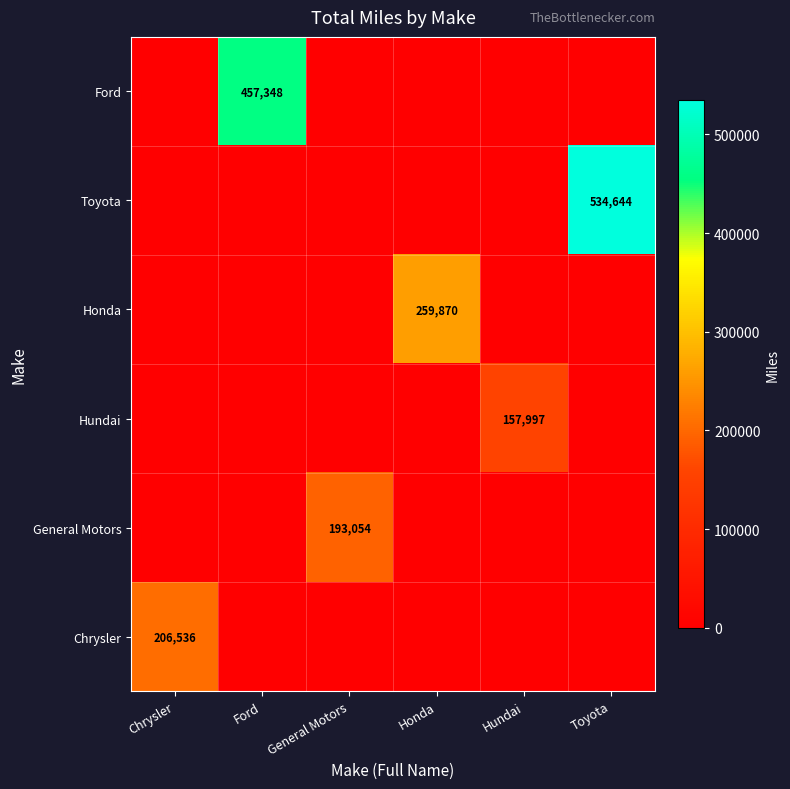

The Honda series shows 259870 at Honda. True or false?

True